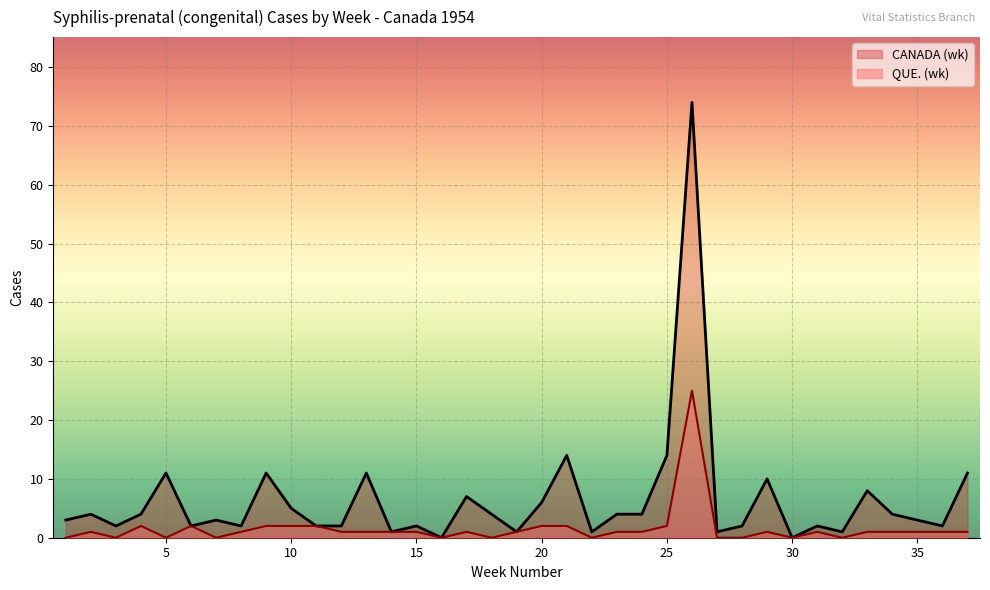

At which category does QUE. (wk) reach its first local valley?

3